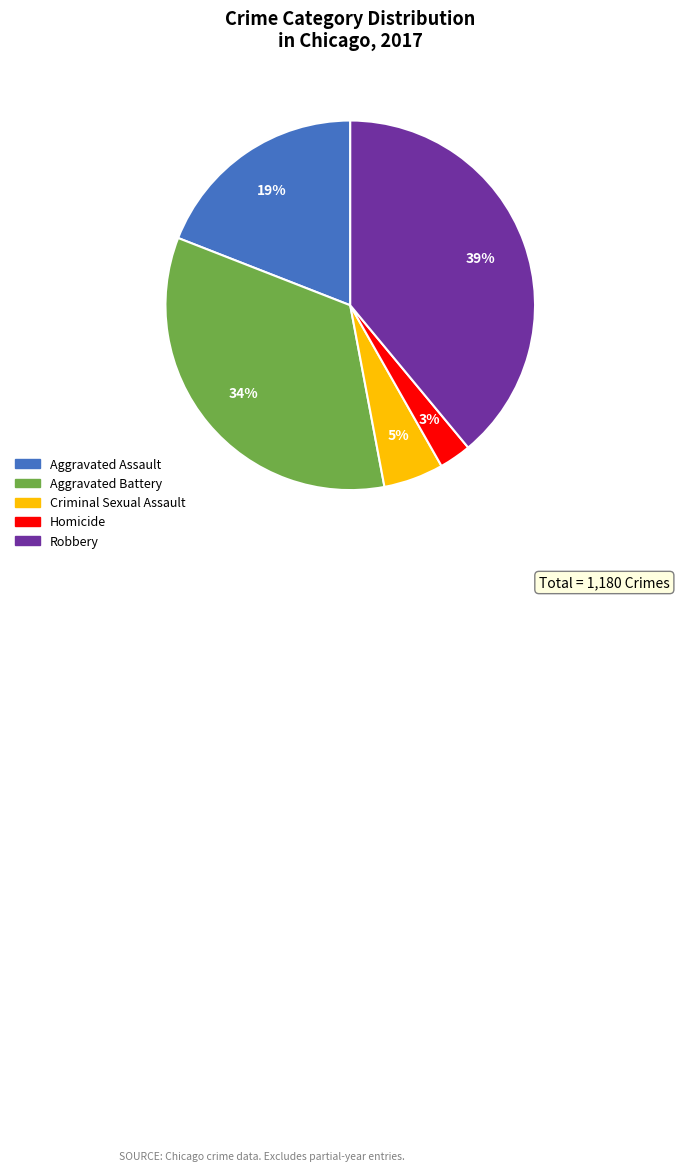

To the nearest percent, what portion does Aggravated Assault represent?

19%